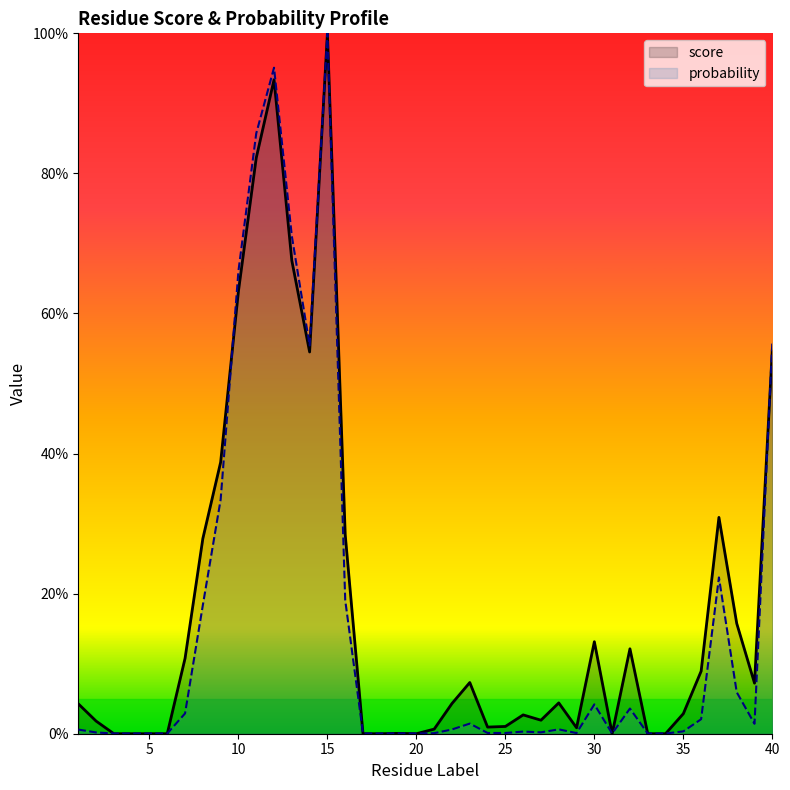

Which category has the highest value across all series?

15